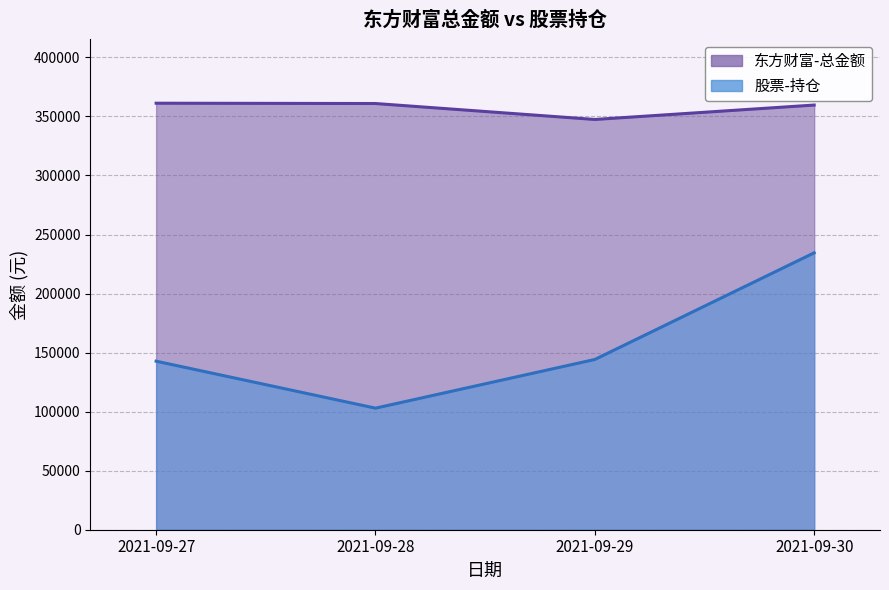

Where is the first local minimum for 东方财富-总金额?

2021-09-29